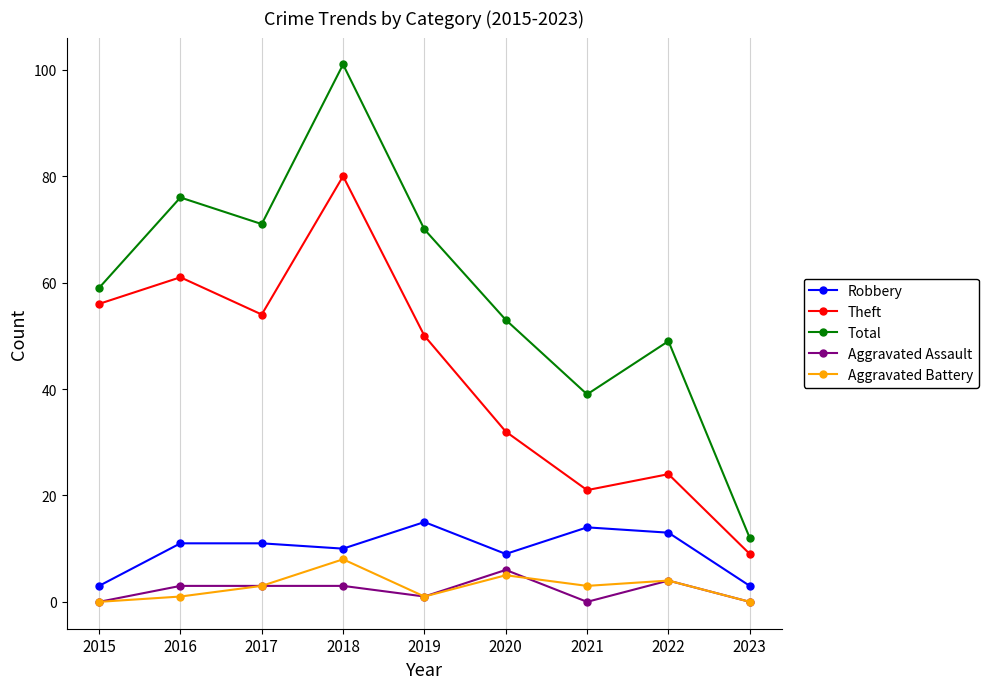

Which label corresponds to the largest value in the chart?

2018